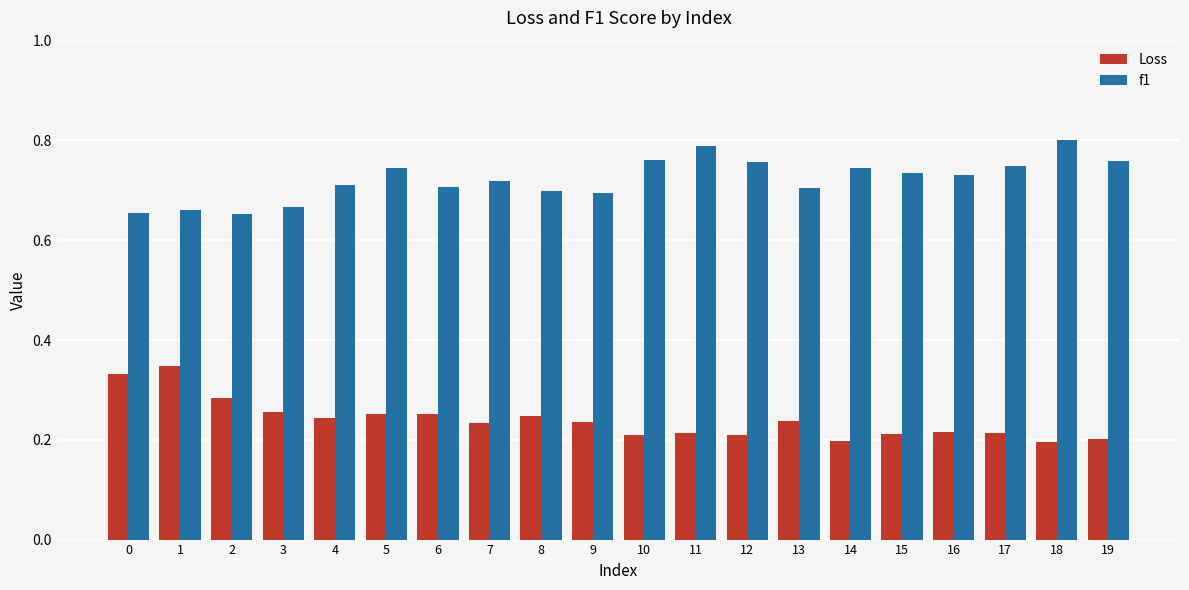

How many bars are there in each group?

2